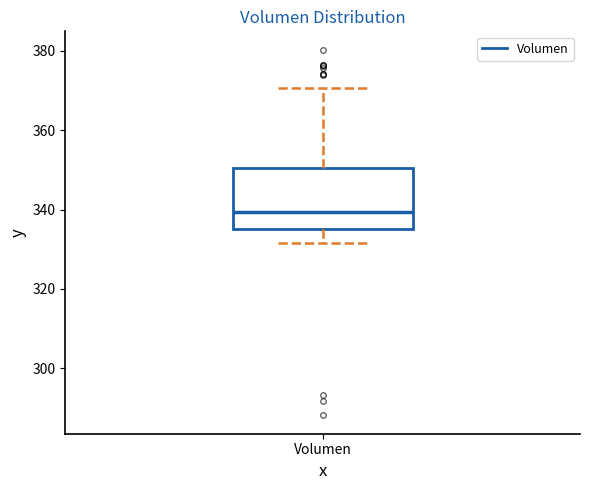

Where is the upper edge of the box for Volumen on the y-axis? The values are not printed on the chart, so give them approximately, as read against the axis.

350